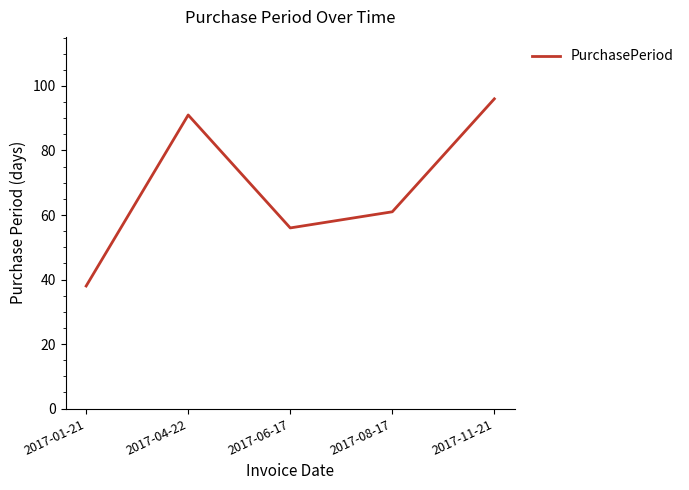

Reading left to right, transcribe all the data shown in this chart.

38	91	56	61	96